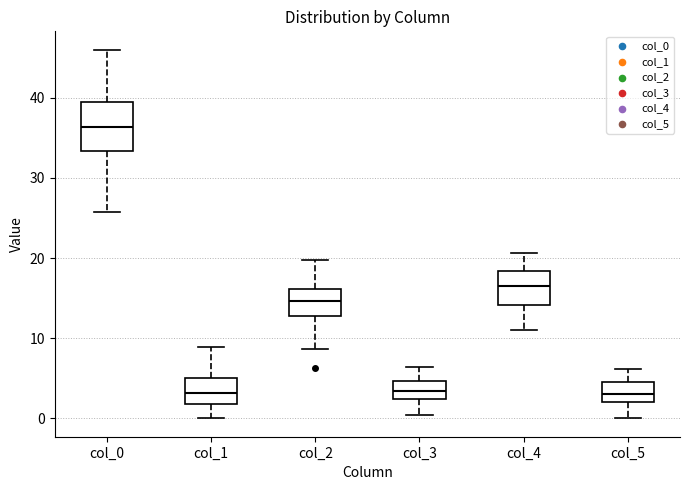

Reading left to right, transcribe this box plot: for each box, give where its median line is, the range the box spans, and where its two whiskers end, as read against the y-axis. The values are not printed on the chart, so give them approximately, as read against the axis.

col_0: median 36, box 33 to 40, whiskers 26 to 46
col_1: median 3, box 2 to 5, whiskers 0 to 9
col_2: median 15, box 13 to 16, whiskers 9 to 20
col_3: median 3, box 2 to 5, whiskers 0 to 6
col_4: median 17, box 14 to 18, whiskers 11 to 21
col_5: median 3, box 2 to 4, whiskers 0 to 6